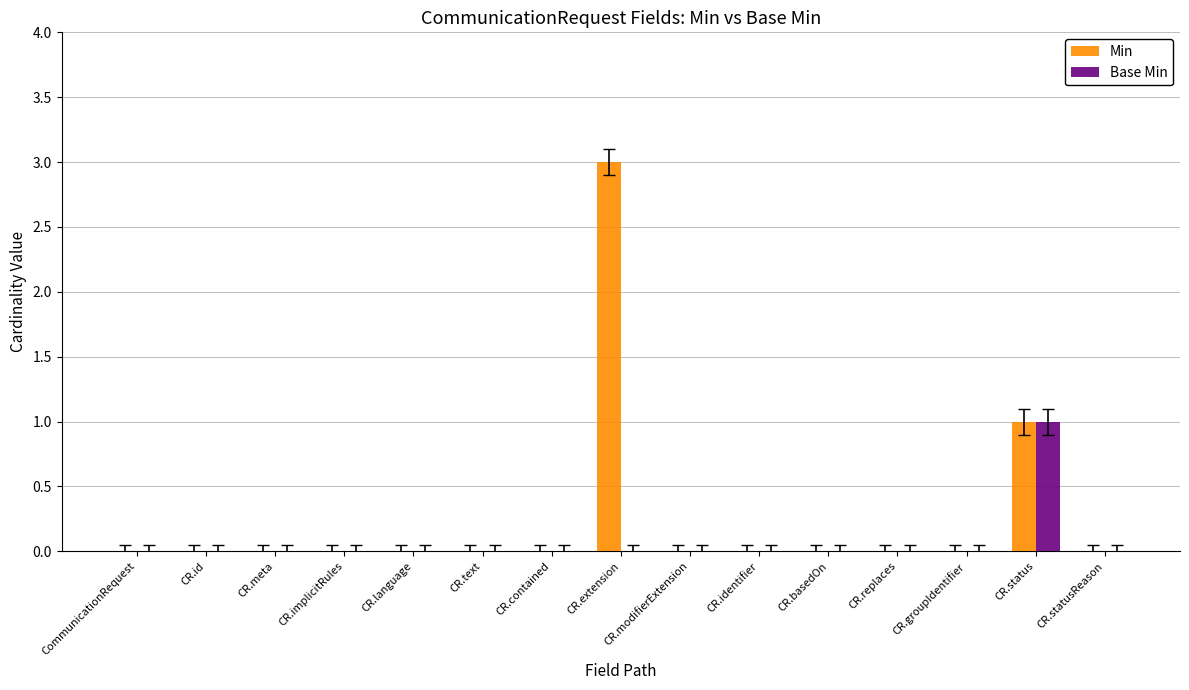

Reading left to right, extract all data points from this chart.

Min: 0	0	0	0	0	0	0	3	0	0	0	0	0	1	0
Base Min: 0	0	0	0	0	0	0	0	0	0	0	0	0	1	0